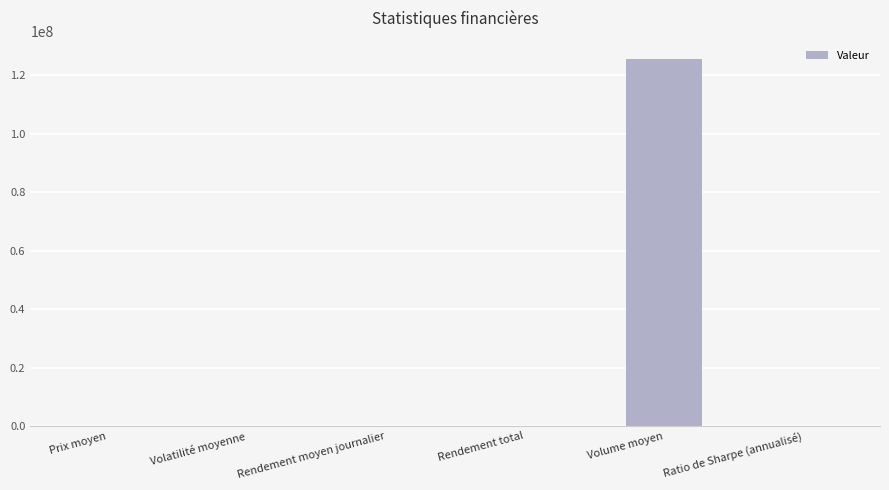

Which category has the highest value across all series?

Volume moyen